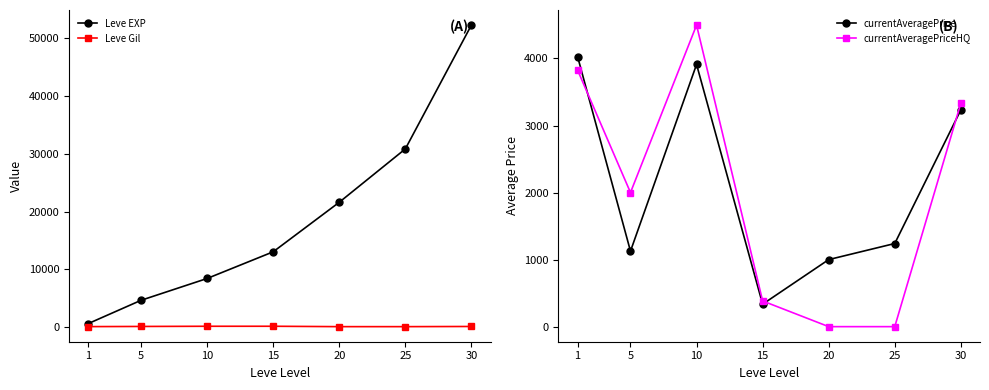

Does the chart have visible grid lines?

No